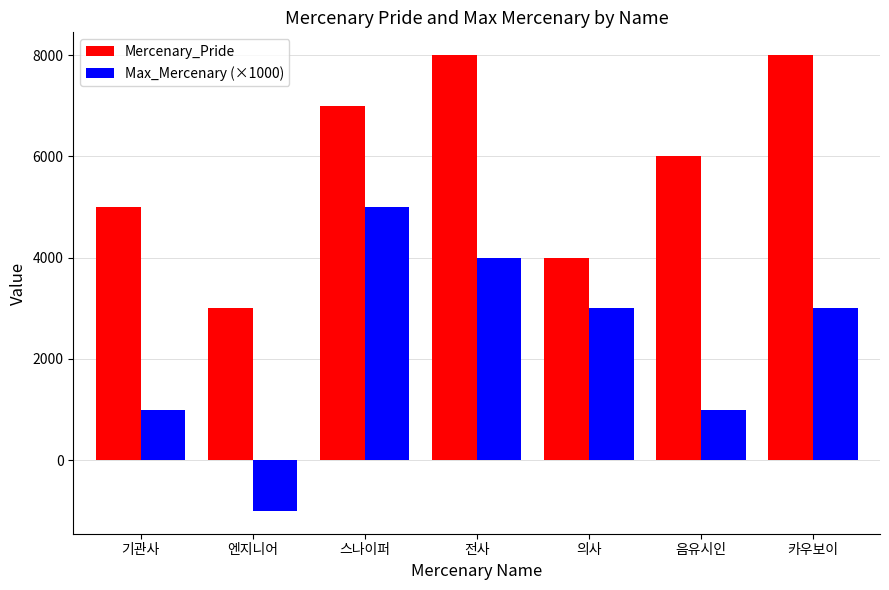

What is the difference between the highest and lowest values at 음유시인?

5000